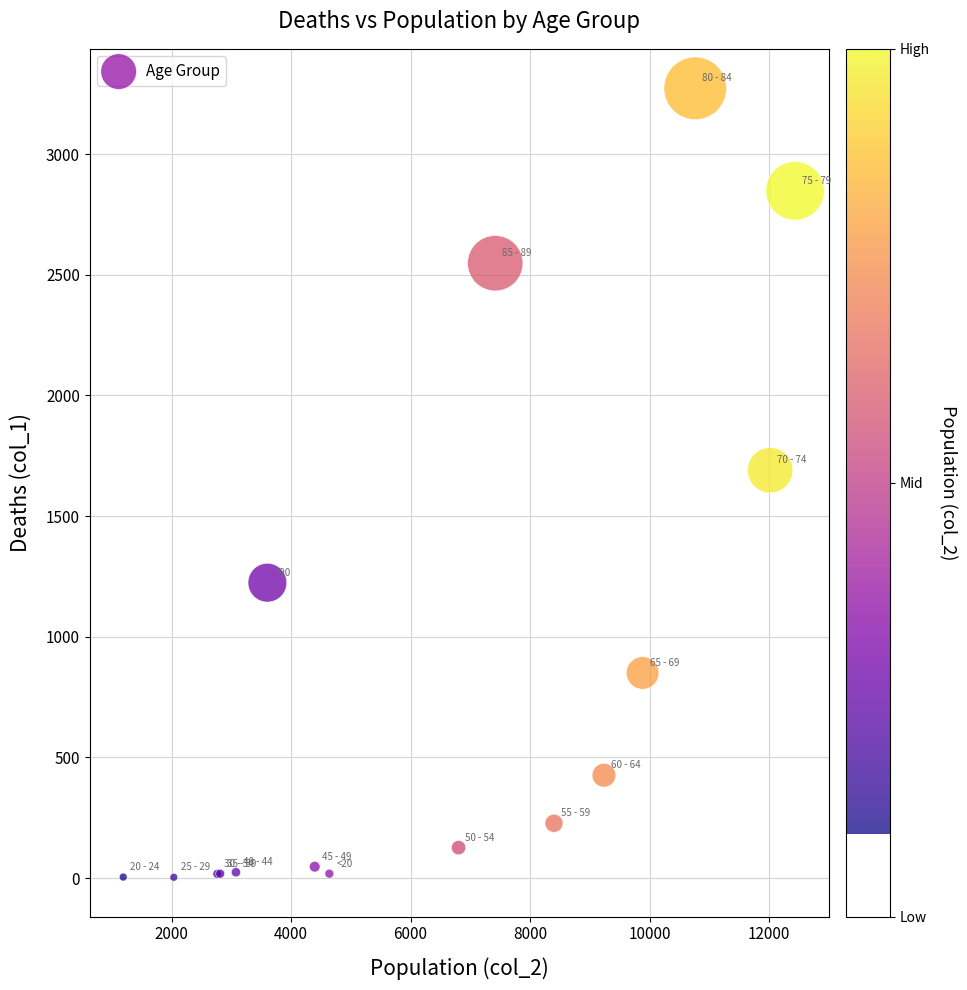

What Y value in the scatter plot is closest to 1638?

1690